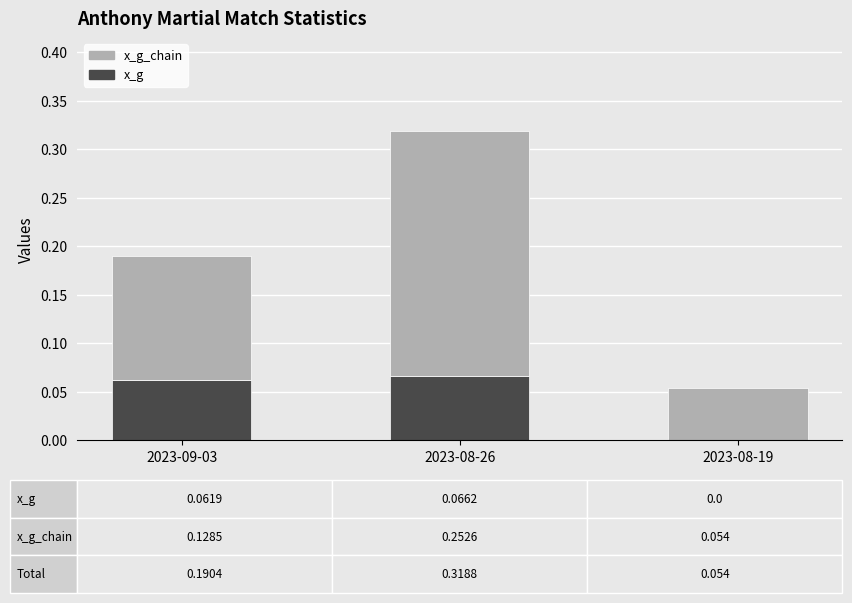

At which category is the sum across all series the highest?

2023-08-26